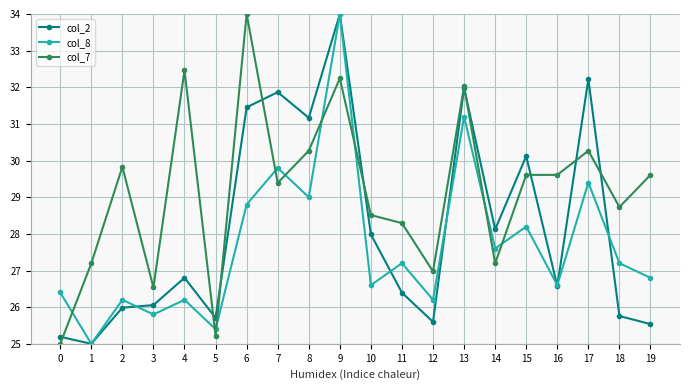

What are all the series names shown in the legend?

col_2, col_8, col_7